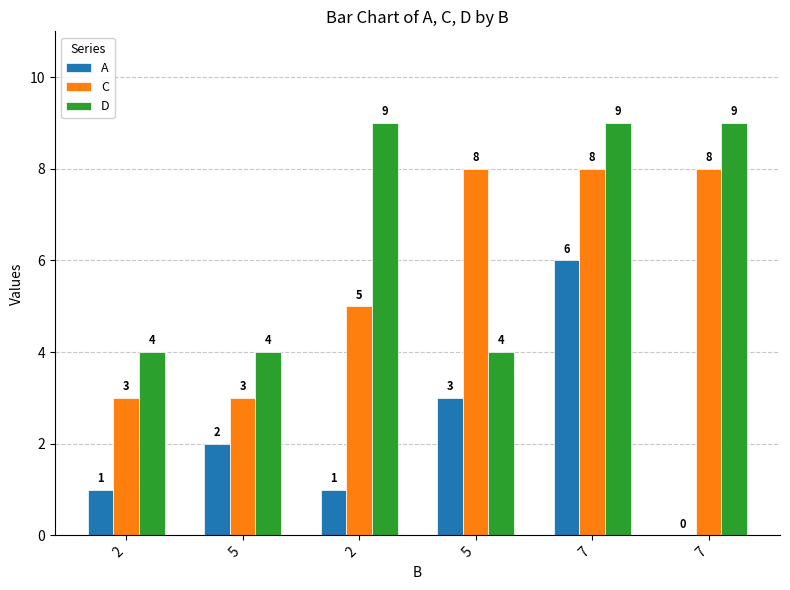

What is the total value across all series at 2?

8